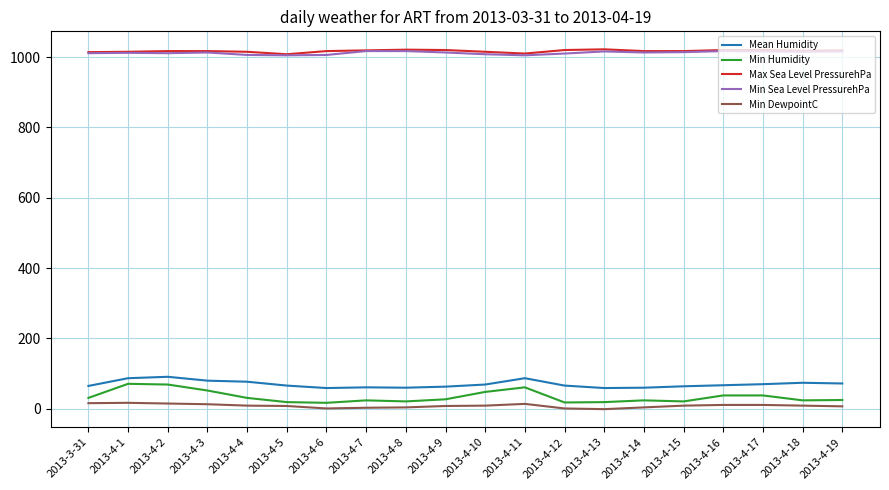

Is the value of Min Humidity at 2013-4-8 greater than the value of Min DewpointC at 2013-4-14?

Yes